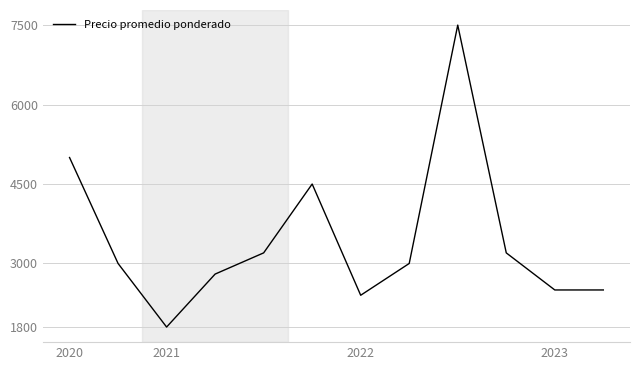

Does the chart display data point markers on the line(s)?

No